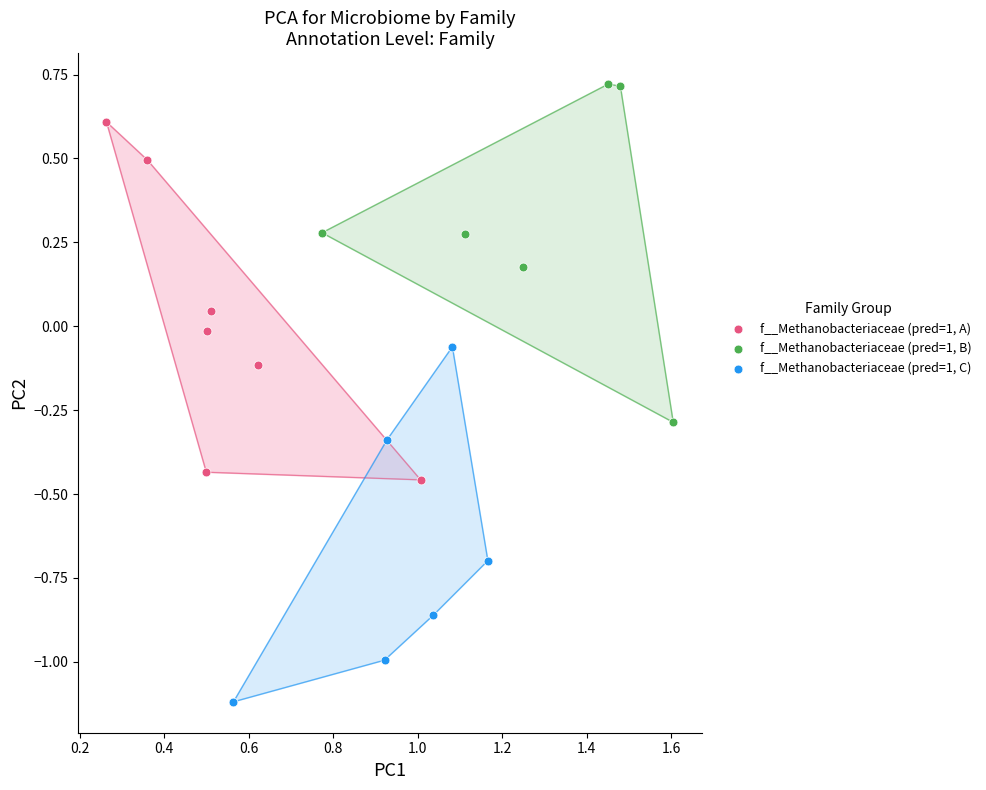

Which series reaches the maximum Y coordinate?

f__Methanobacteriaceae (pred=1, B)